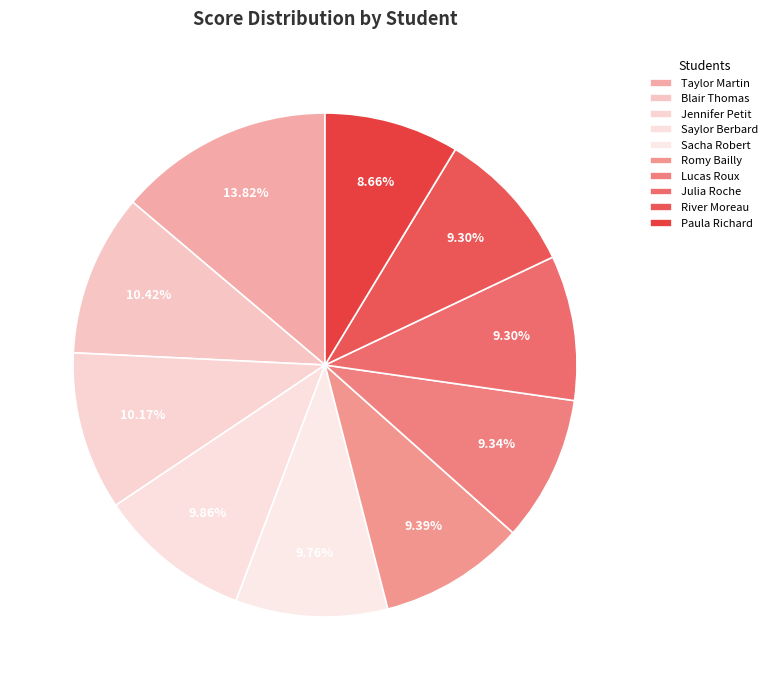

What percentage is the Blair Thomas slice, to the nearest percent?

10%